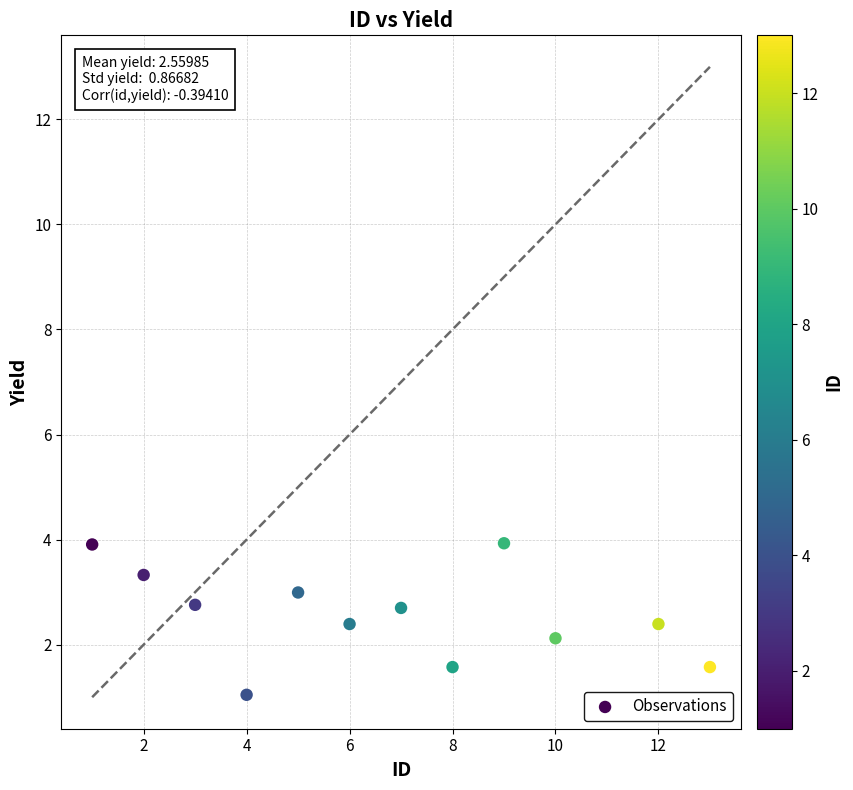

What is the average Y value?

2.6